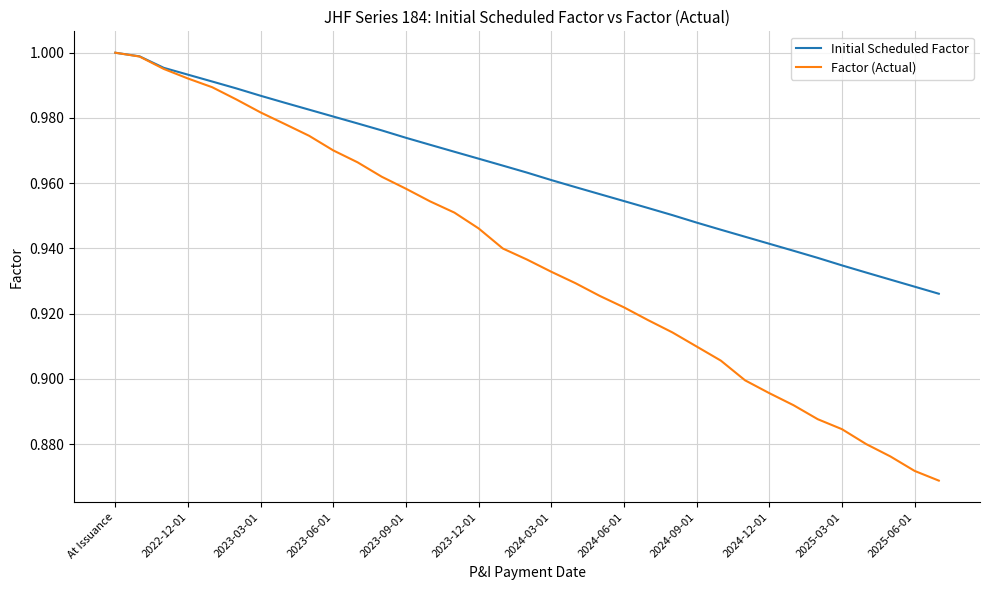

Which series has the largest total across all categories?

Initial Scheduled Factor